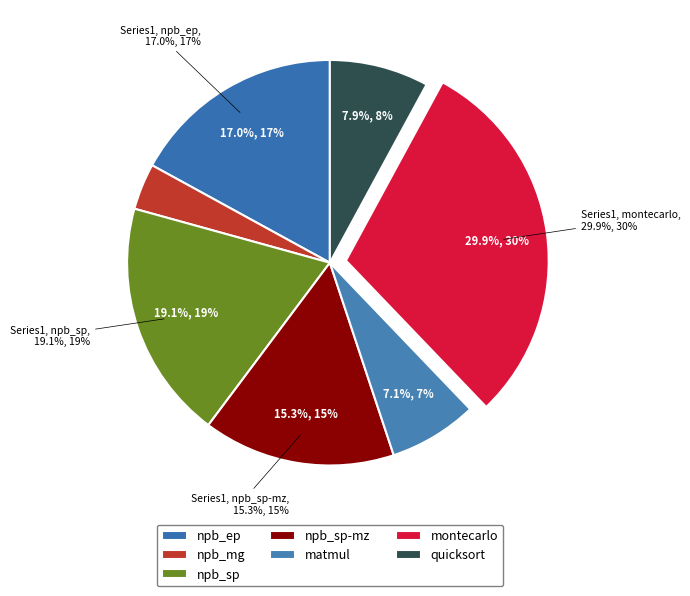

Rank the categories by value from lowest to highest.

npb_mg, matmul, quicksort, npb_sp-mz, npb_ep, npb_sp, montecarlo